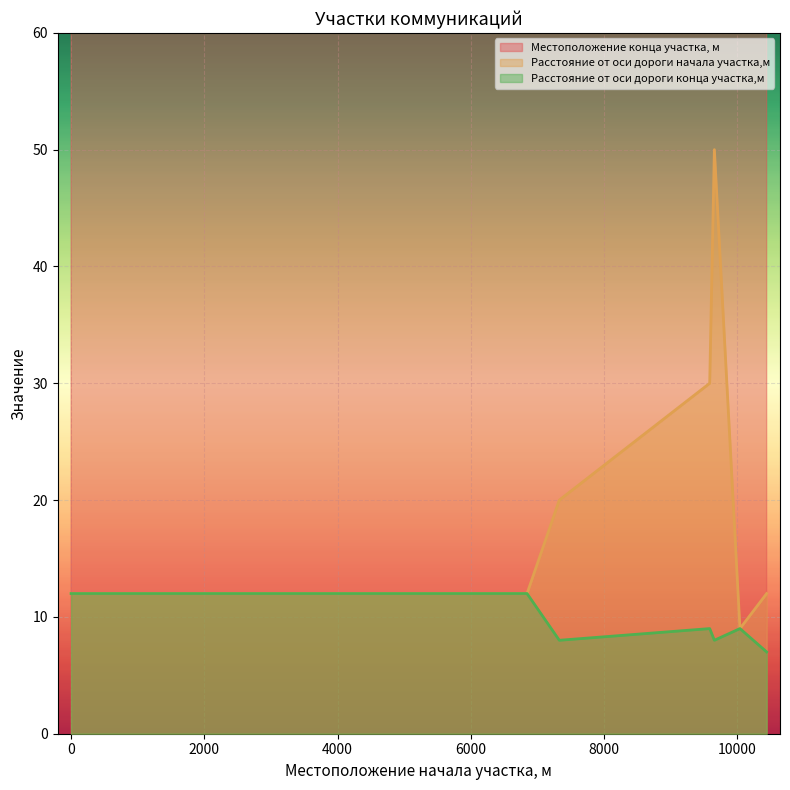

Is the value of Местоположение конца участка, м at 7326 greater than the value of Расстояние от оси дороги начала участка,м at 10037?

Yes